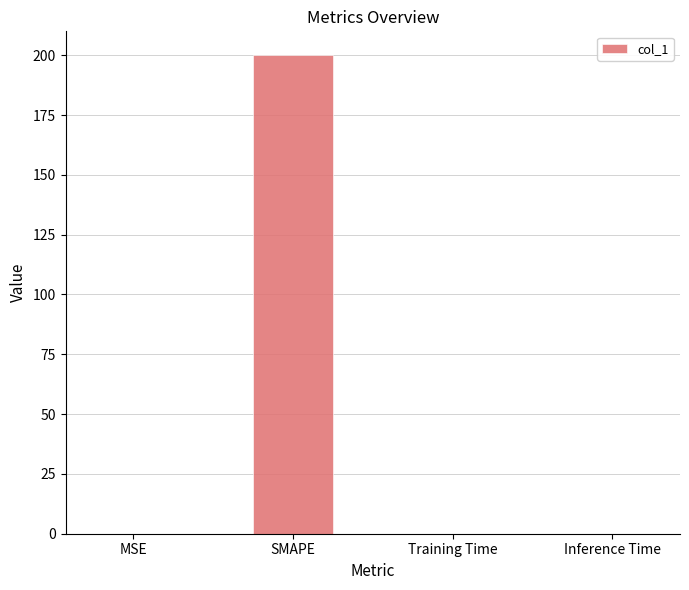

What is the approximate value at SMAPE?

200.0